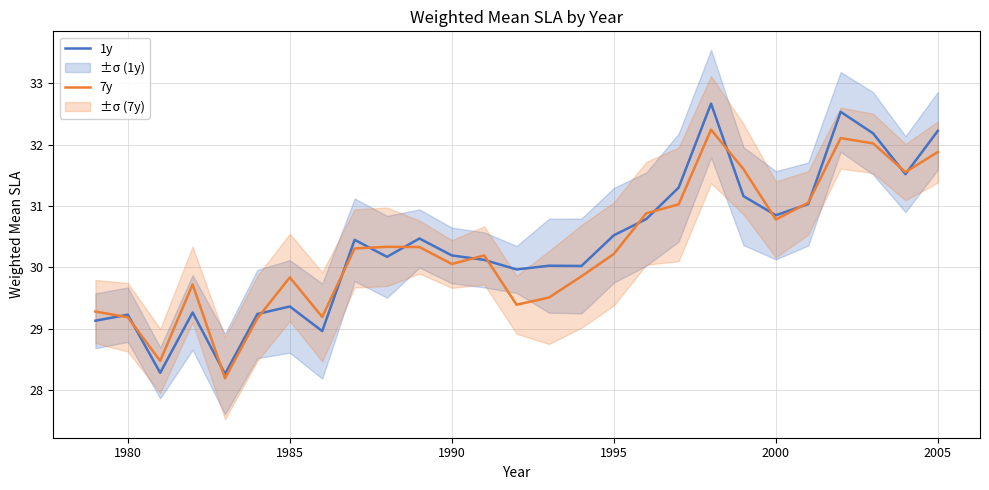

What are all the series names shown in the legend?

1y, 7y